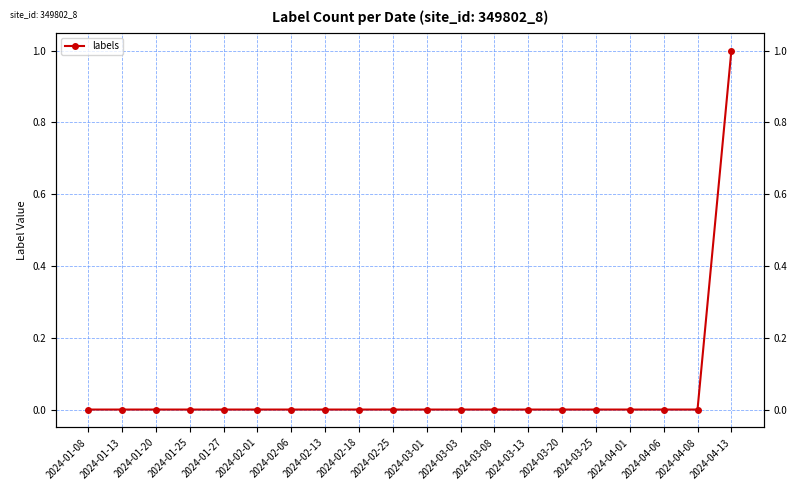

What position from the left is 2024-02-18?

9